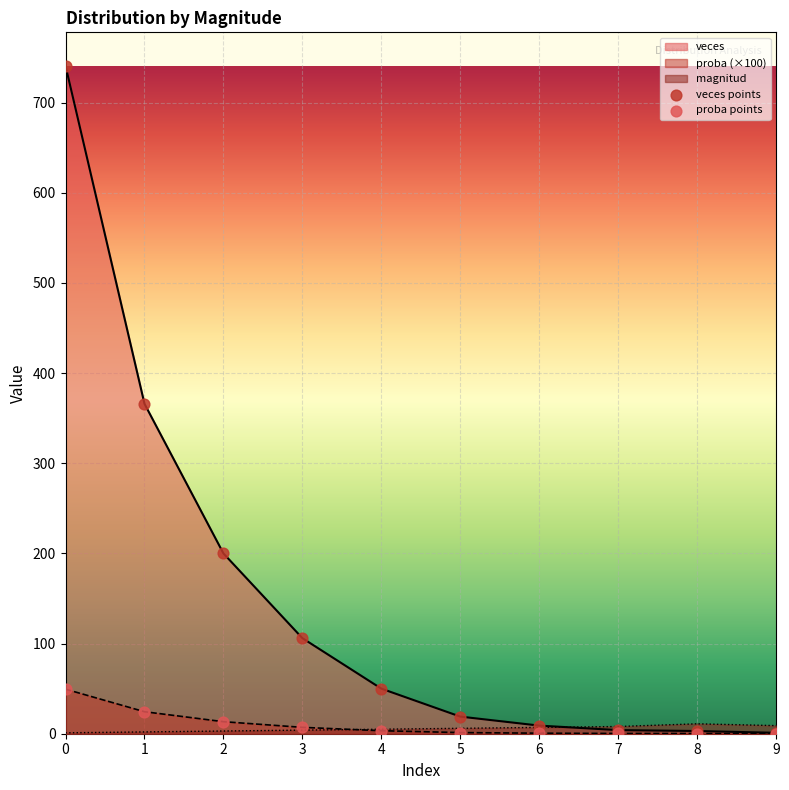

What is the total value across all series at 7?

12.3